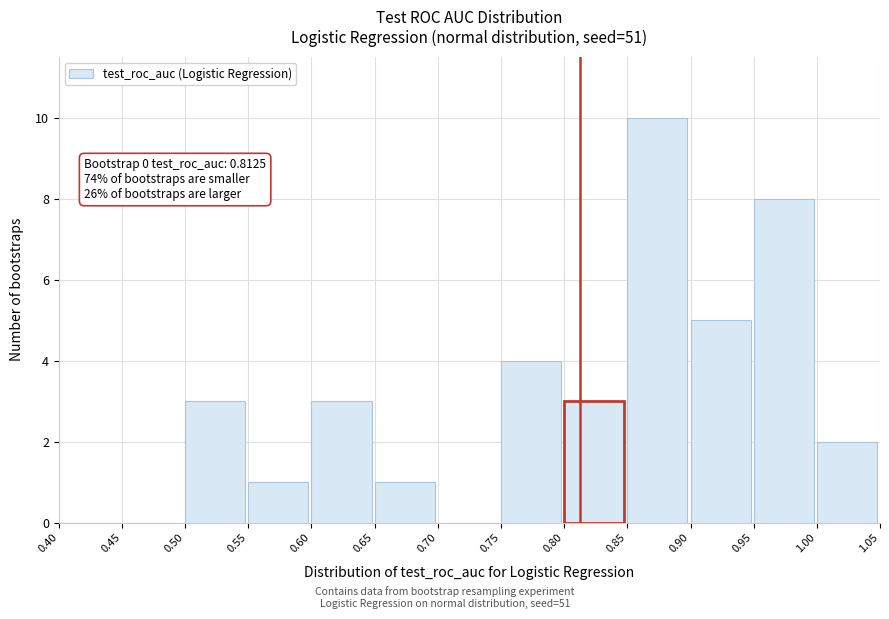

Over which range of the x-axis is the bar tallest?

0.85 to 0.90